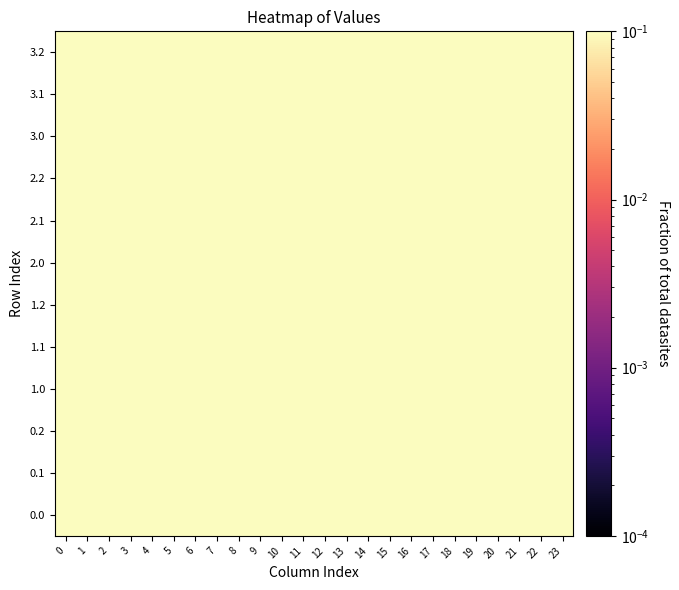

Reading left to right, list all the values displayed in this chart.

0.0: 0=0.2	1=0.3	2=0.3	3=0.3	4=0.3	5=0.3	6=0.3	7=0.4	8=0.7	9=0.9	10=1.0	11=0.8	12=0.8	13=1.0	14=1.0	15=0.7	16=0.4	17=0.2	18=0.2	19=0.2	20=0.2	21=0.2	22=0.2	23=0.2
0.1: 0=0.3	1=0.3	2=0.3	3=0.3	4=0.3	5=0.3	6=0.3	7=0.4	8=0.6	9=0.6	10=0.6	11=0.5	12=0.6	13=0.6	14=0.6	15=0.4	16=0.2	17=0.3	18=0.3	19=0.3	20=0.3	21=0.3	22=0.3	23=0.3
0.2: 0=0.4	1=0.4	2=0.4	3=0.4	4=0.4	5=0.4	6=0.4	7=0.4	8=0.5	9=0.4	10=0.3	11=0.2	12=0.2	13=0.2	14=0.1	15=0.1	16=0.1	17=0.3	18=0.4	19=0.4	20=0.4	21=0.4	22=0.4	23=0.4
1.0: 0=0.2	1=0.3	2=0.3	3=0.3	4=0.3	5=0.3	6=0.3	7=0.4	8=0.7	9=0.9	10=1.0	11=0.8	12=0.8	13=1.0	14=1.0	15=0.7	16=0.4	17=0.2	18=0.2	19=0.2	20=0.2	21=0.2	22=0.2	23=0.2
1.1: 0=0.3	1=0.3	2=0.3	3=0.3	4=0.3	5=0.3	6=0.3	7=0.4	8=0.6	9=0.6	10=0.6	11=0.5	12=0.6	13=0.6	14=0.6	15=0.4	16=0.2	17=0.3	18=0.3	19=0.3	20=0.3	21=0.3	22=0.3	23=0.3
1.2: 0=0.4	1=0.4	2=0.4	3=0.4	4=0.4	5=0.4	6=0.4	7=0.4	8=0.5	9=0.4	10=0.3	11=0.2	12=0.2	13=0.2	14=0.1	15=0.1	16=0.1	17=0.3	18=0.4	19=0.4	20=0.4	21=0.4	22=0.4	23=0.4
2.0: 0=0.2	1=0.3	2=0.3	3=0.3	4=0.3	5=0.3	6=0.3	7=0.4	8=0.7	9=0.9	10=1.0	11=0.8	12=0.8	13=1.0	14=1.0	15=0.7	16=0.4	17=0.2	18=0.2	19=0.2	20=0.2	21=0.2	22=0.2	23=0.2
2.1: 0=0.3	1=0.3	2=0.3	3=0.3	4=0.3	5=0.3	6=0.3	7=0.4	8=0.6	9=0.6	10=0.6	11=0.5	12=0.6	13=0.6	14=0.6	15=0.4	16=0.2	17=0.3	18=0.3	19=0.3	20=0.3	21=0.3	22=0.3	23=0.3
2.2: 0=0.4	1=0.4	2=0.4	3=0.4	4=0.4	5=0.4	6=0.4	7=0.4	8=0.5	9=0.4	10=0.3	11=0.2	12=0.2	13=0.2	14=0.1	15=0.1	16=0.1	17=0.3	18=0.4	19=0.4	20=0.4	21=0.4	22=0.4	23=0.4
3.0: 0=0.2	1=0.3	2=0.3	3=0.3	4=0.3	5=0.3	6=0.3	7=0.4	8=0.7	9=0.9	10=1.0	11=0.8	12=0.8	13=1.0	14=1.0	15=0.7	16=0.4	17=0.2	18=0.2	19=0.2	20=0.2	21=0.2	22=0.2	23=0.2
3.1: 0=0.3	1=0.3	2=0.3	3=0.3	4=0.3	5=0.3	6=0.3	7=0.4	8=0.6	9=0.6	10=0.6	11=0.5	12=0.6	13=0.6	14=0.6	15=0.4	16=0.2	17=0.3	18=0.3	19=0.3	20=0.3	21=0.3	22=0.3	23=0.3
3.2: 0=0.4	1=0.4	2=0.4	3=0.4	4=0.4	5=0.4	6=0.4	7=0.4	8=0.5	9=0.4	10=0.3	11=0.2	12=0.2	13=0.2	14=0.1	15=0.1	16=0.1	17=0.3	18=0.4	19=0.4	20=0.4	21=0.4	22=0.4	23=0.4